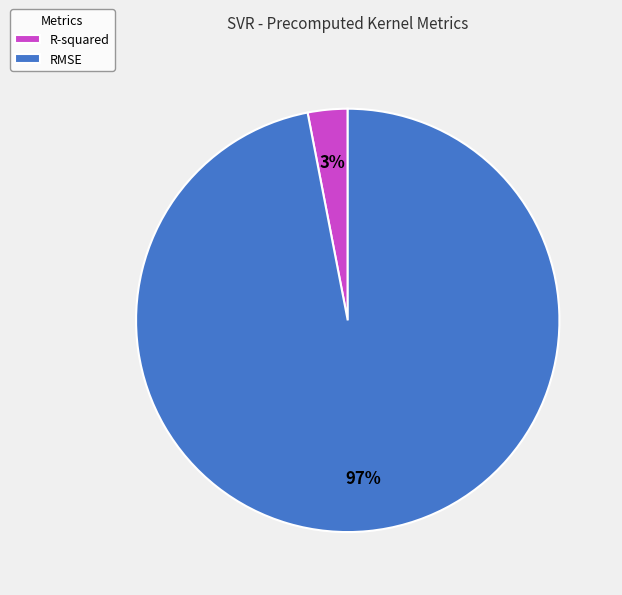

Which slice is the largest?

RMSE